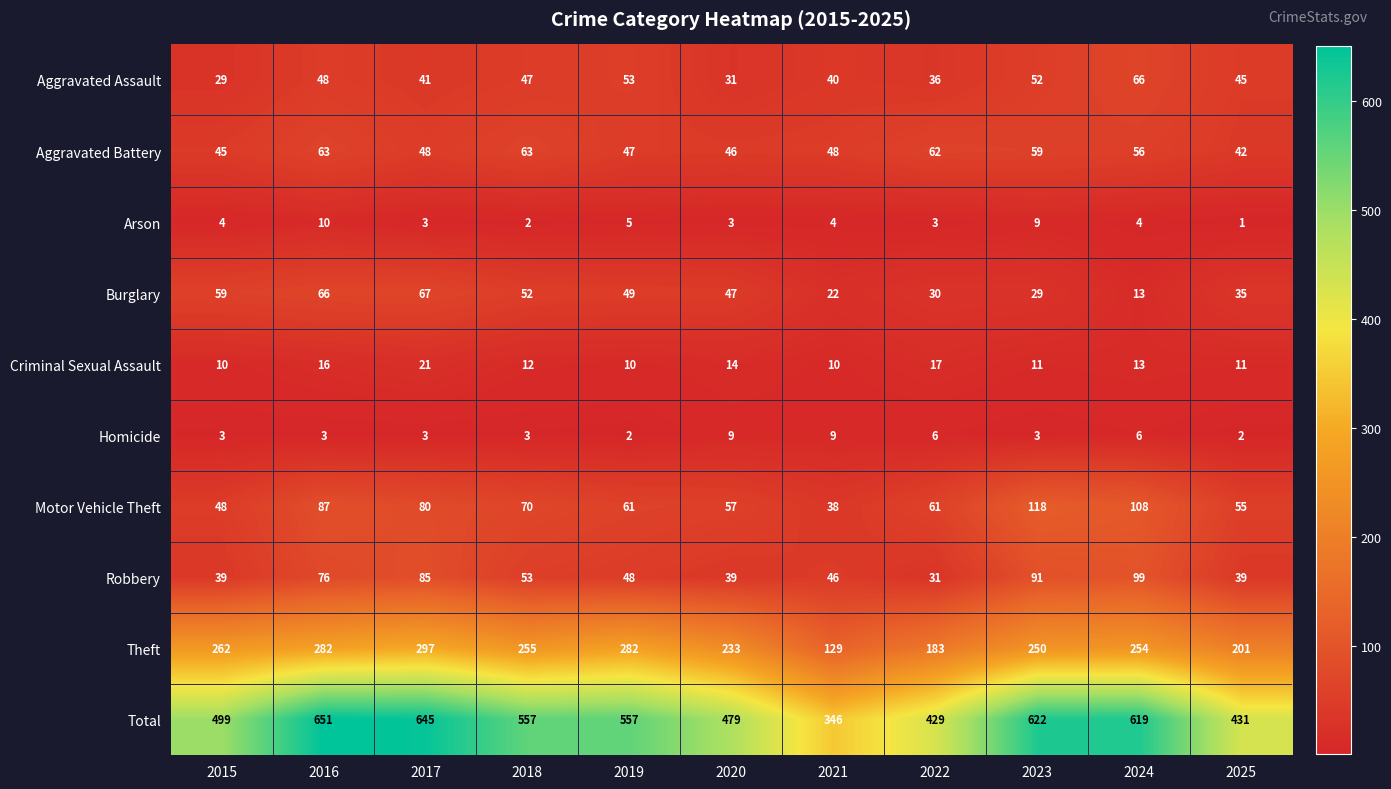

How many distinct data groups are displayed?

10